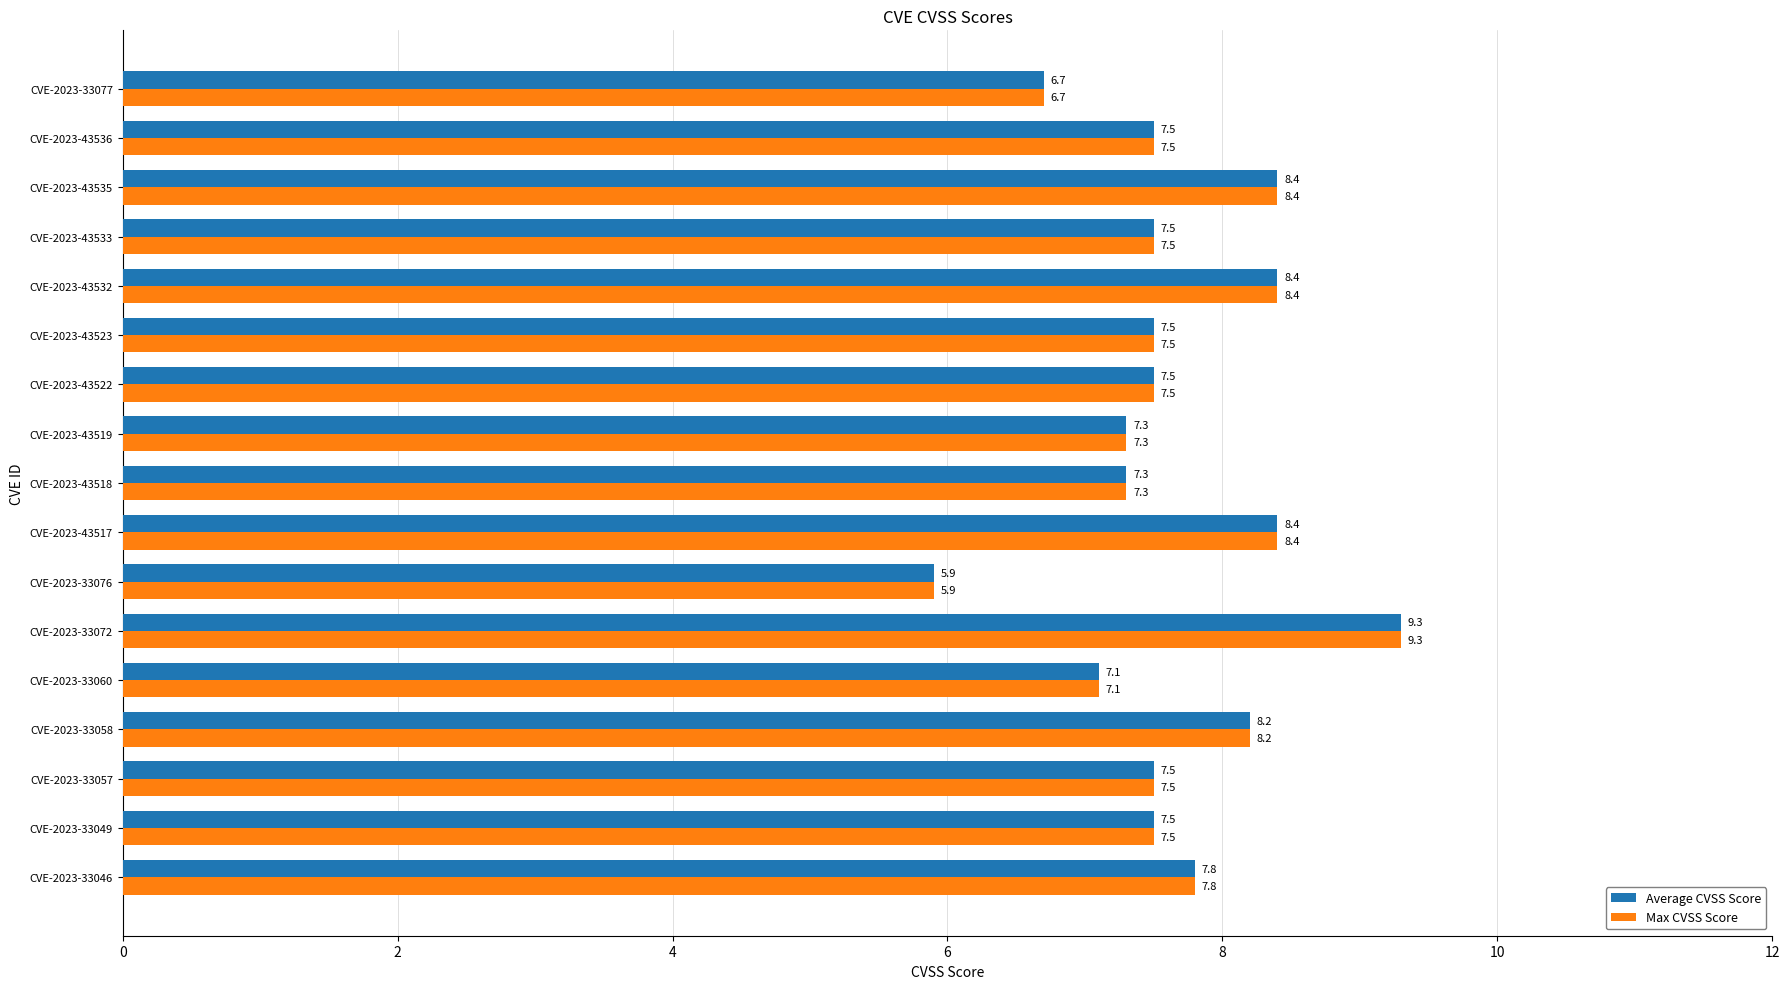

At which label does Average CVSS Score reach its minimum?

CVE-2023-33076